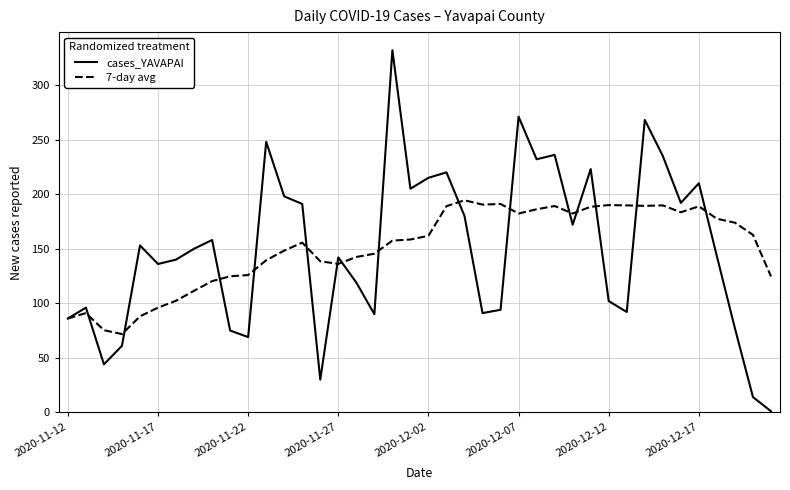

True or false: 7-day avg has more than 2 points higher than both neighbors.

True